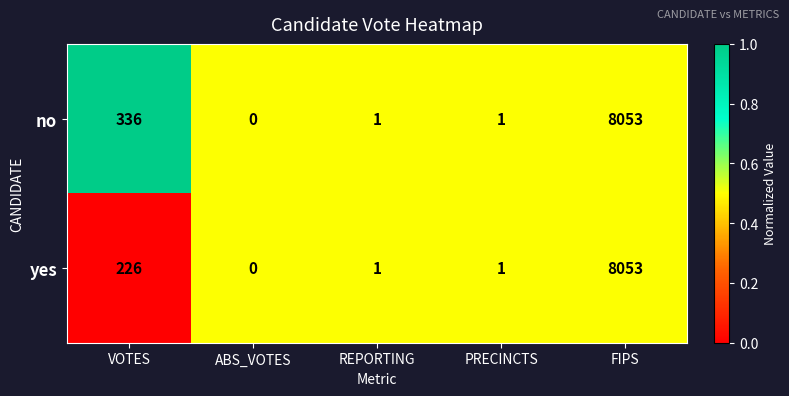

Which label corresponds to the largest value in the chart?

FIPS